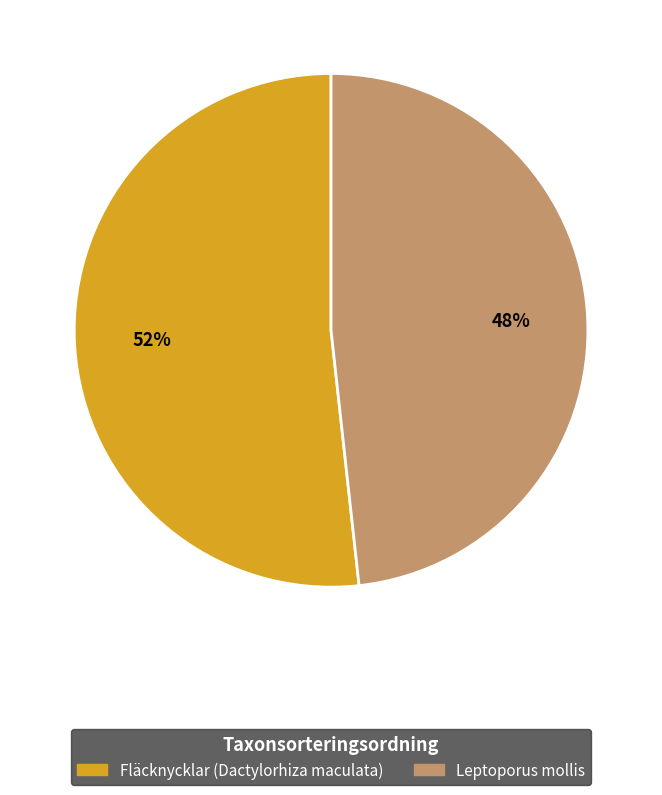

What percentage is the Fläcknycklar (Dactylorhiza maculata) slice, to the nearest percent?

52%